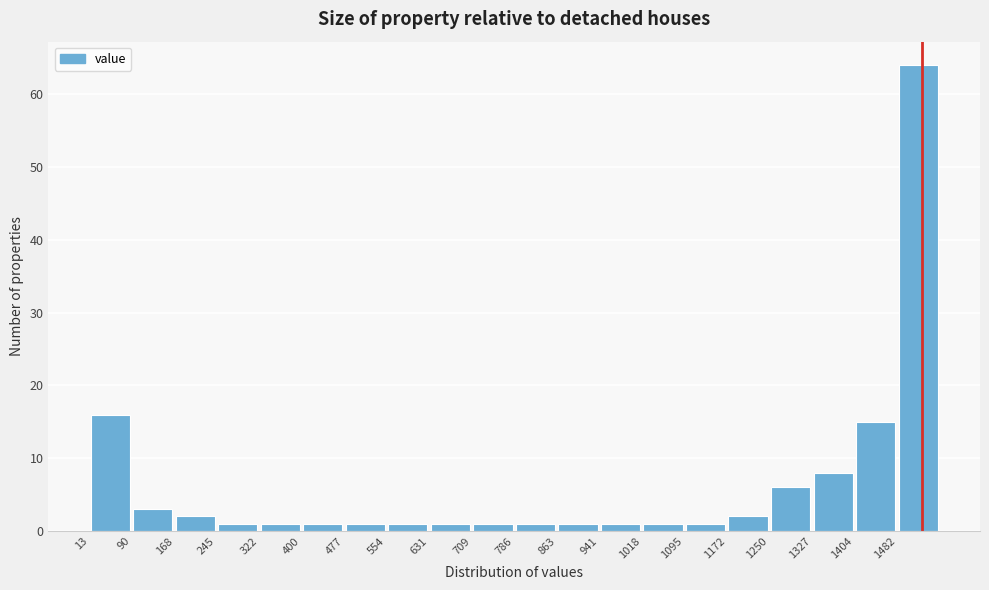

Reading left to right, list every bar in this chart as the range it spans on the x-axis followed by its height. Neither the bar edges nor the heights are printed on the chart, so give them approximately, as read against the axes.

10 to 90: 16
90 to 170: 3
170 to 240: 2
240 to 320: 1
320 to 400: 1
400 to 480: 1
480 to 550: 1
550 to 630: 1
630 to 710: 1
710 to 790: 1
790 to 860: 1
860 to 940: 1
940 to 1020: 1
1020 to 1100: 1
1100 to 1170: 1
1170 to 1250: 2
1250 to 1330: 6
1330 to 1400: 8
1400 to 1480: 15
1480 to 1560: 64